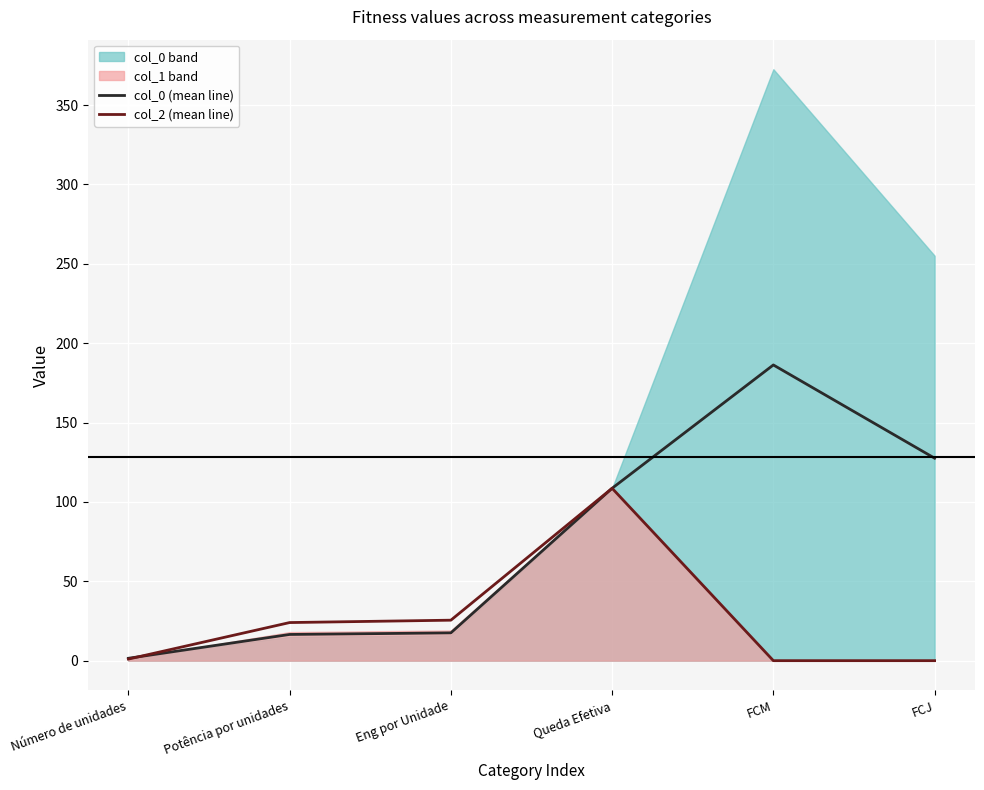

What is the value of the col_2 (mean line) point at the 4th from the left?

108.6